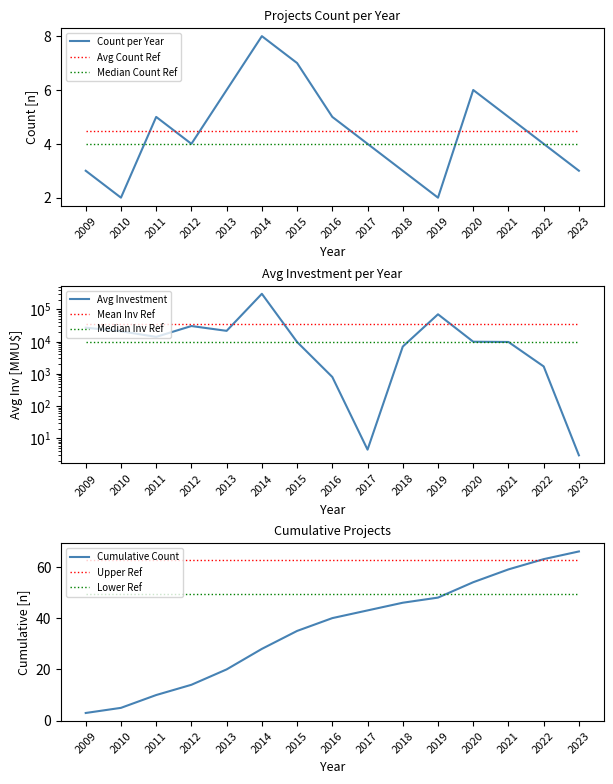

Where do Cumulative Count and Avg Investment per Year first cross each other?

2016 and 2017